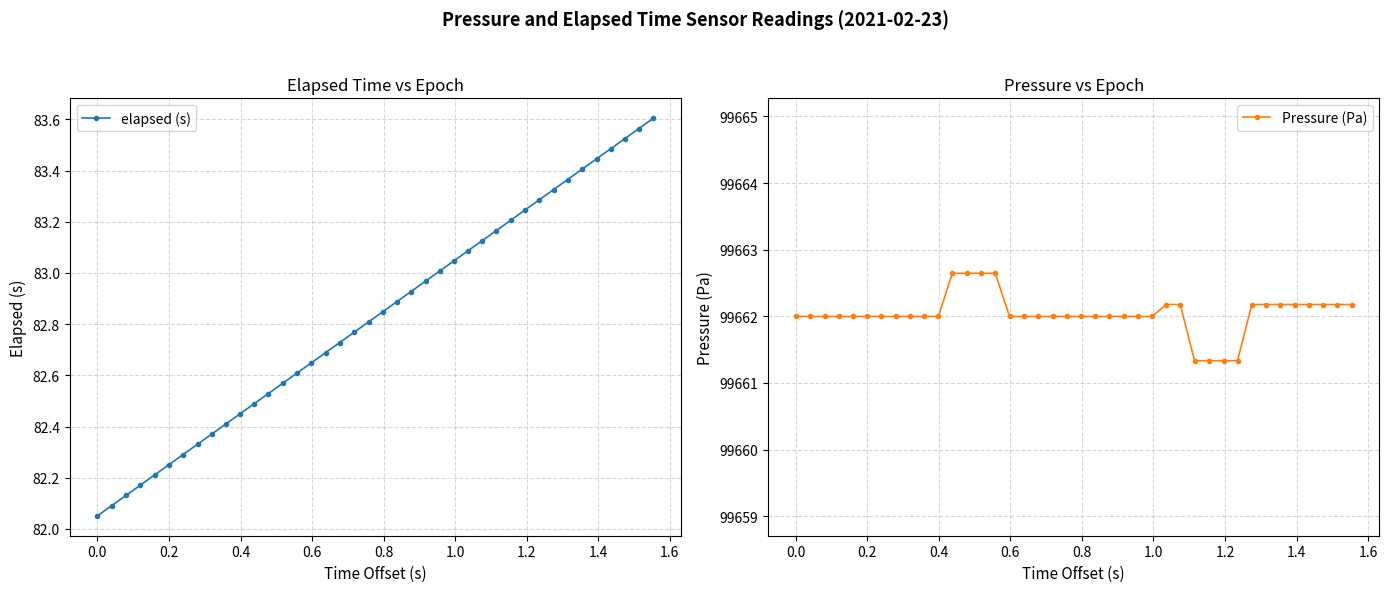

True or false: Pressure (Pa) and elapsed (s) cross at least once.

False